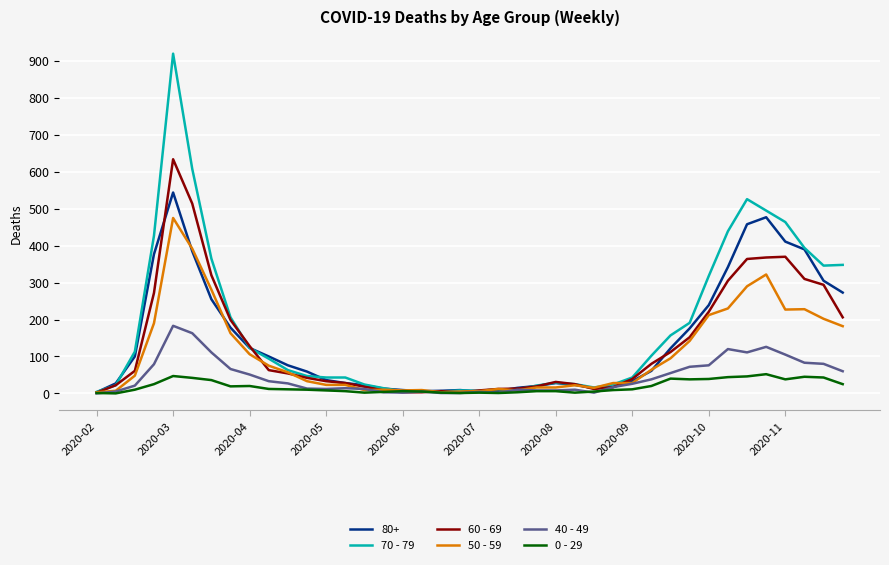

What is the greatest value displayed?

920